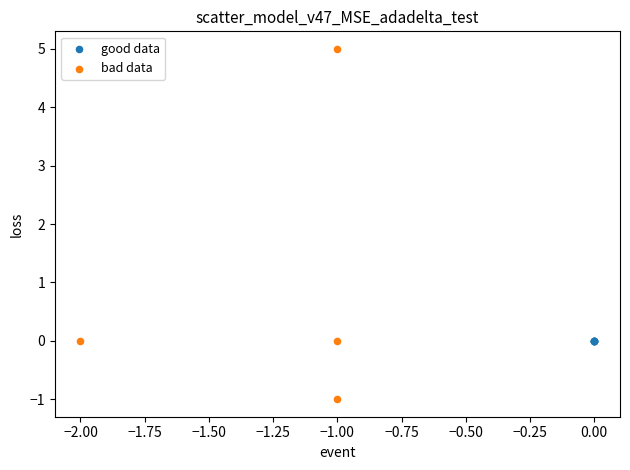

Which series contains the lowest Y value?

bad data